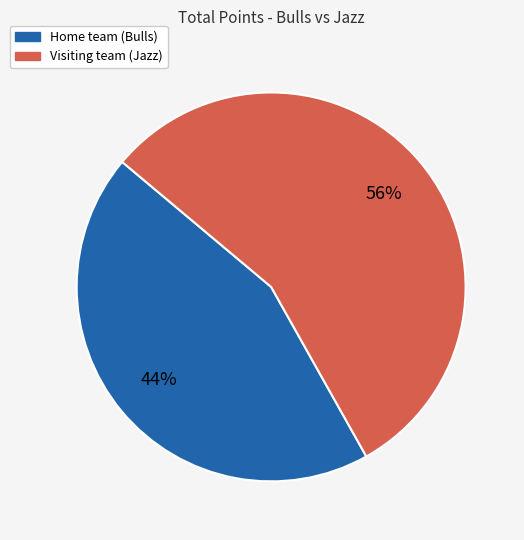

Is there any slice that represents more than half of the pie?

Yes